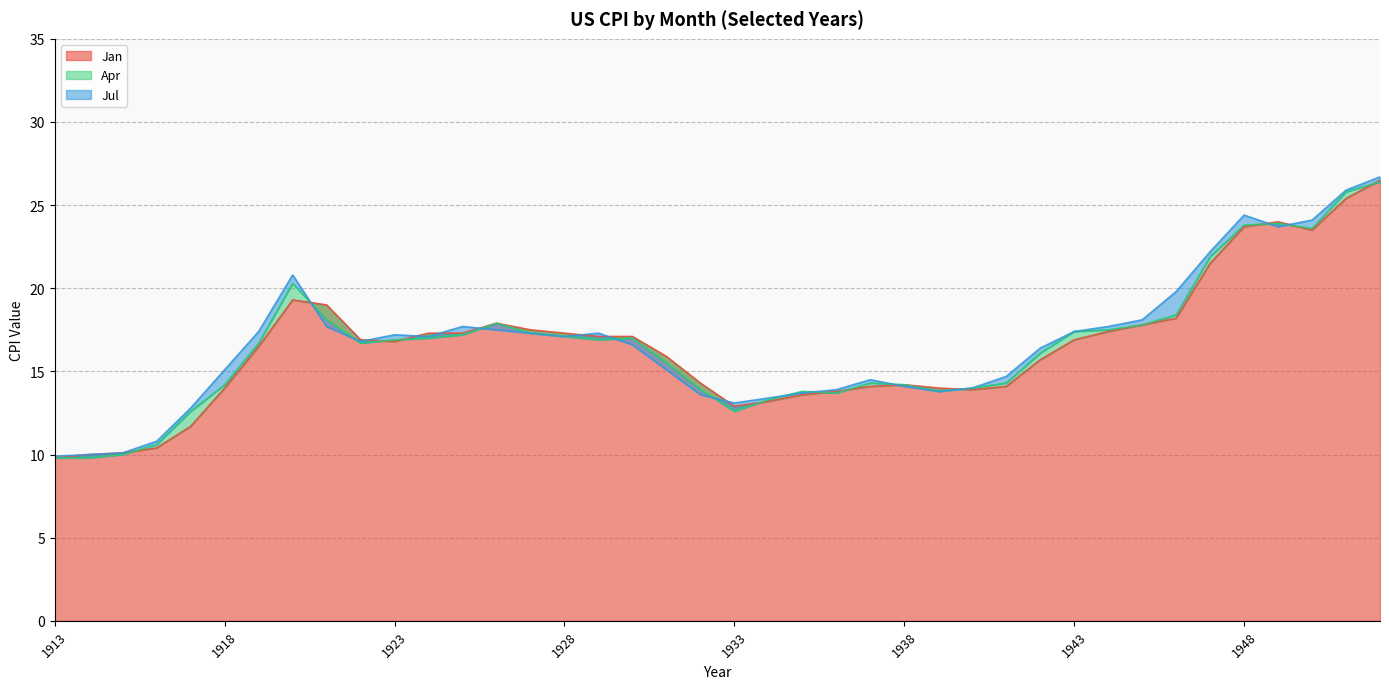

Reading right to left, list all the values displayed in this chart.

Jan: 1952=26.5	1951=25.4	1950=23.5	1949=24.0	1948=23.7	1947=21.5	1946=18.2	1945=17.8	1944=17.4	1943=16.9	1942=15.7	1941=14.1	1940=13.9	1939=14.0	1938=14.2	1937=14.1	1936=13.8	1935=13.6	1934=13.2	1933=12.9	1932=14.3	1931=15.9	1930=17.1	1929=17.1	1928=17.3	1927=17.5	1926=17.9	1925=17.3	1924=17.3	1923=16.8	1922=16.9	1921=19.0	1920=19.3	1919=16.5	1918=14.0	1917=11.7	1916=10.4	1915=10.1	1914=10.0	1913=9.8
Apr: 1952=26.4	1951=25.8	1950=23.6	1949=23.9	1948=23.8	1947=21.9	1946=18.4	1945=17.8	1944=17.5	1943=17.4	1942=16.1	1941=14.3	1940=14.0	1939=13.8	1938=14.2	1937=14.3	1936=13.7	1935=13.8	1934=13.3	1933=12.6	1932=13.9	1931=15.5	1930=17.0	1929=16.9	1928=17.1	1927=17.3	1926=17.9	1925=17.2	1924=17.0	1923=16.9	1922=16.7	1921=18.1	1920=20.3	1919=16.7	1918=14.2	1917=12.6	1916=10.6	1915=10.0	1914=9.8	1913=9.8
Jul: 1952=26.7	1951=25.9	1950=24.1	1949=23.7	1948=24.4	1947=22.2	1946=19.8	1945=18.1	1944=17.7	1943=17.4	1942=16.4	1941=14.7	1940=14.0	1939=13.8	1938=14.1	1937=14.5	1936=13.9	1935=13.7	1934=13.4	1933=13.1	1932=13.6	1931=15.1	1930=16.6	1929=17.3	1928=17.1	1927=17.3	1926=17.5	1925=17.7	1924=17.1	1923=17.2	1922=16.8	1921=17.7	1920=20.8	1919=17.4	1918=15.1	1917=12.8	1916=10.8	1915=10.1	1914=10.0	1913=9.9